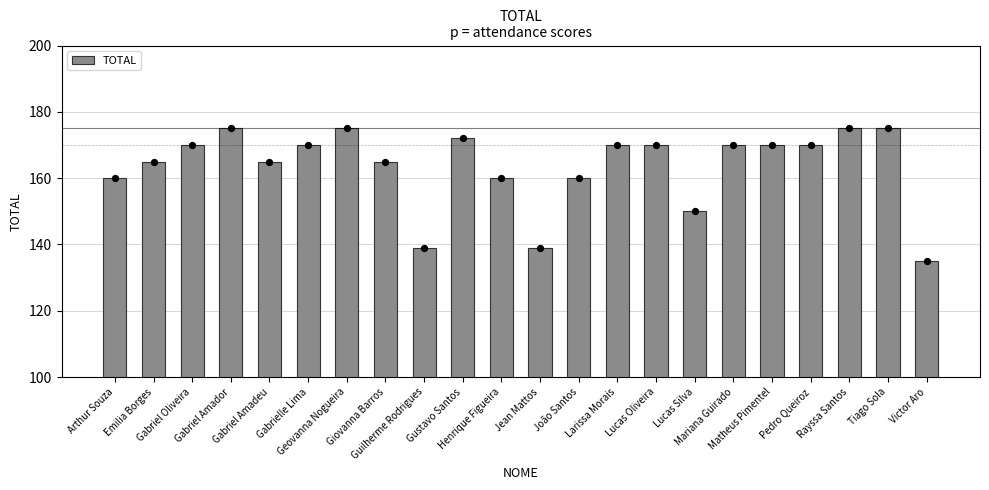

What is the ratio of the value at Mariana Guirado to the value at Matheus Pimentel?

1.0